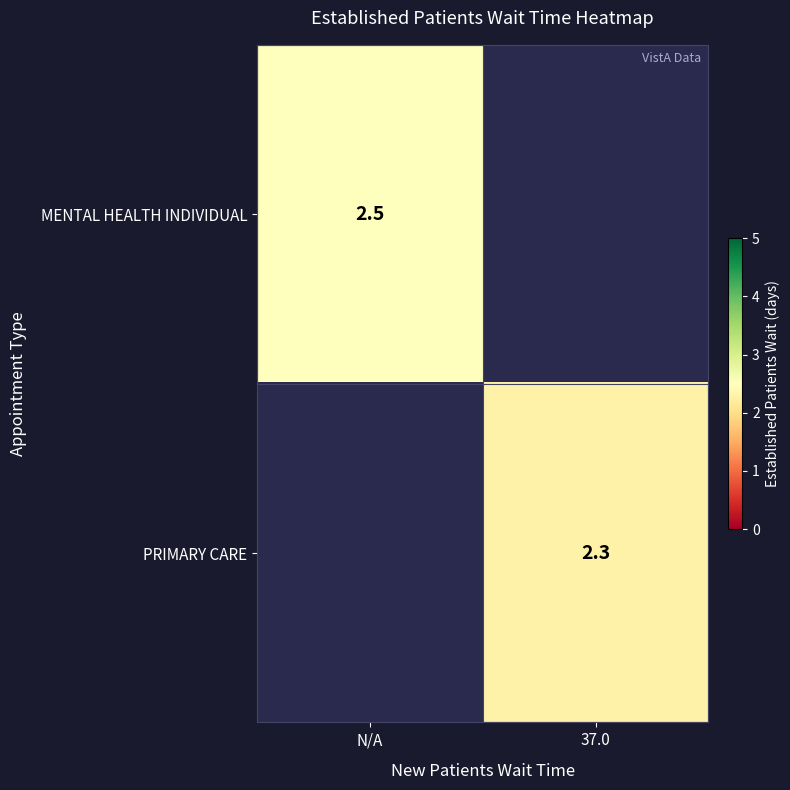

The value of MENTAL HEALTH INDIVIDUAL at N/A is 2.5. True or false?

True